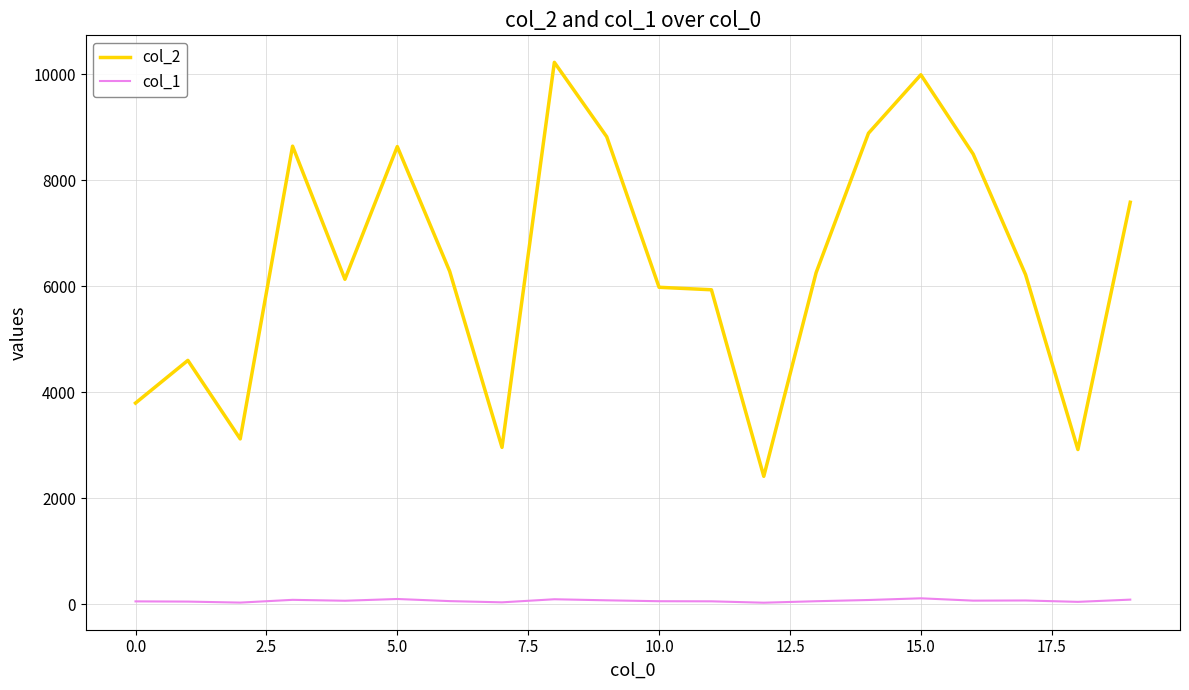

Which series has the largest range (max minus min)?

col_2